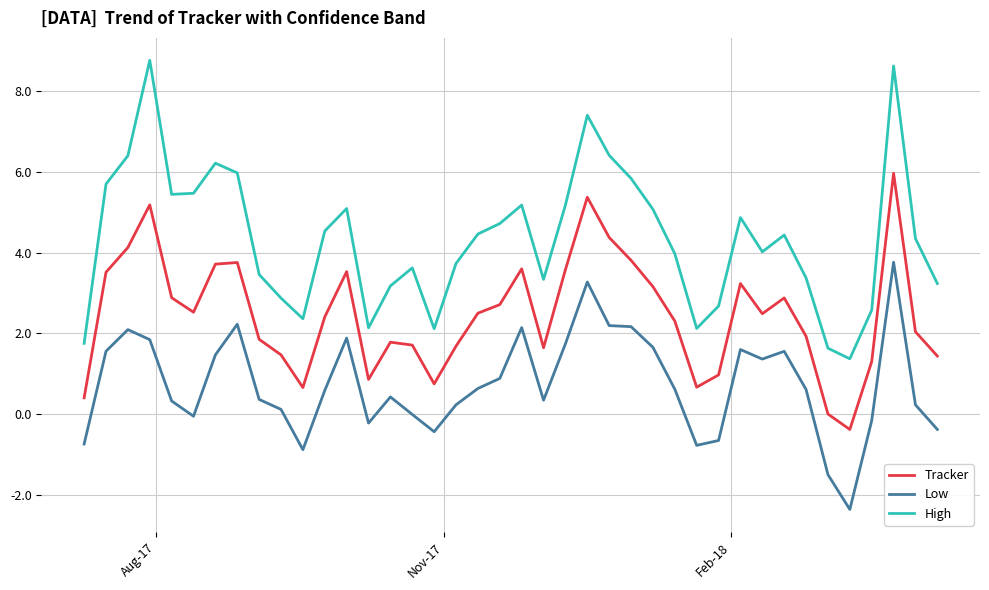

What is the difference between the maximum and minimum values in the Low series?

6.1